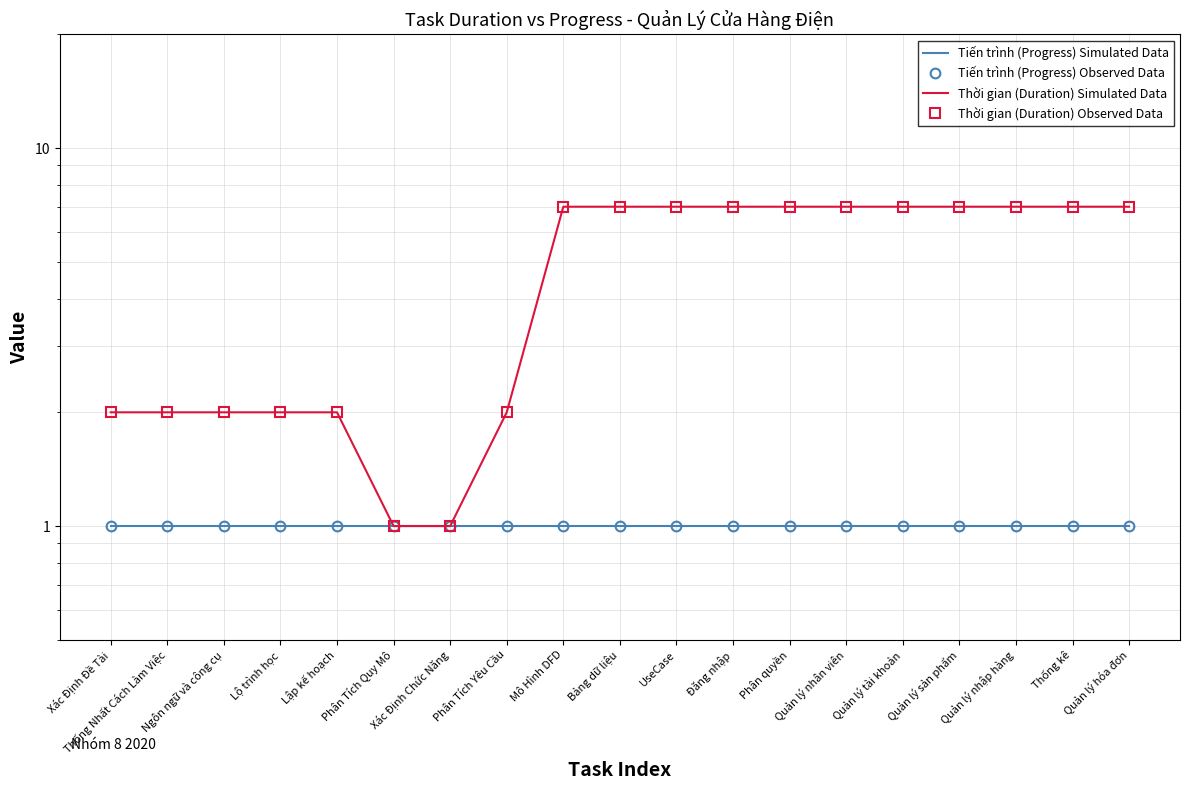

What is the minimum value shown in the chart?

1